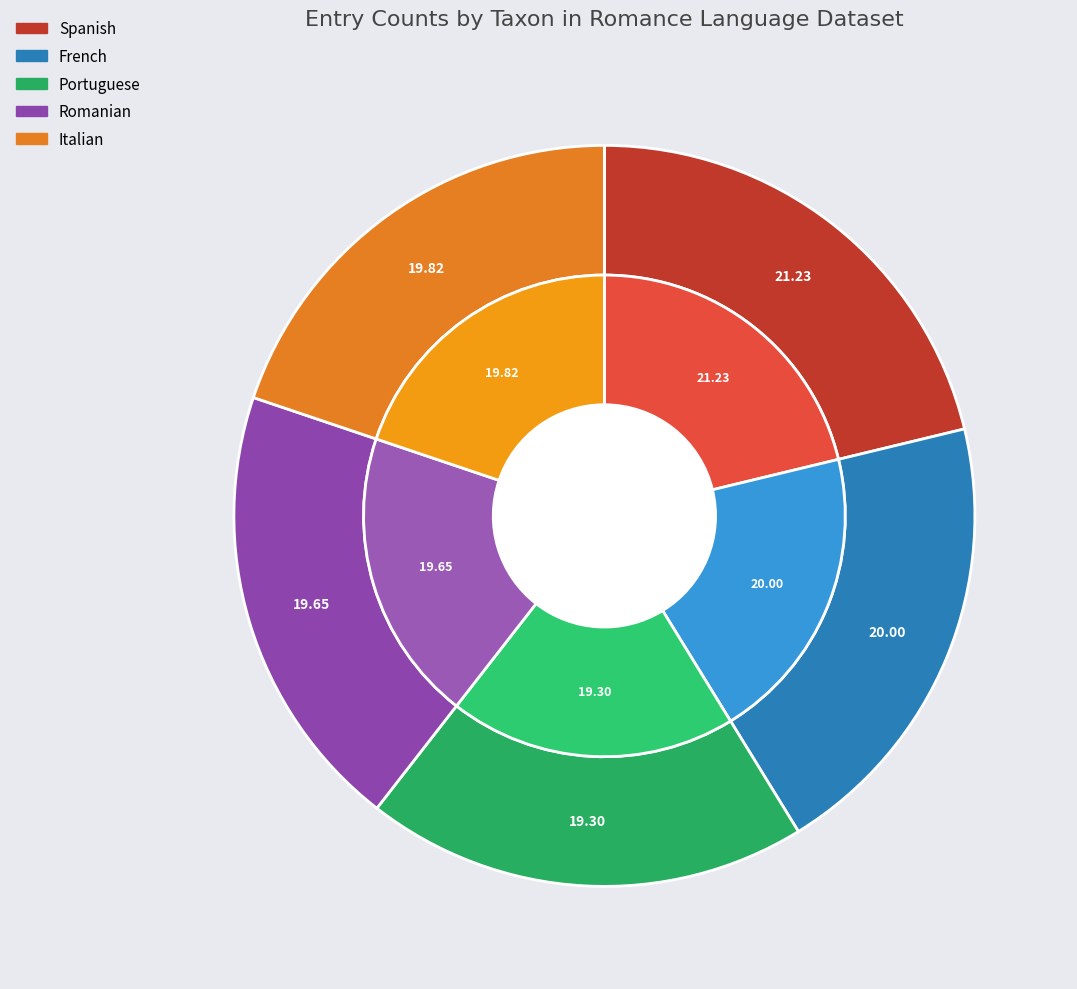

To the nearest percent, what percentage of the pie is French?

20%